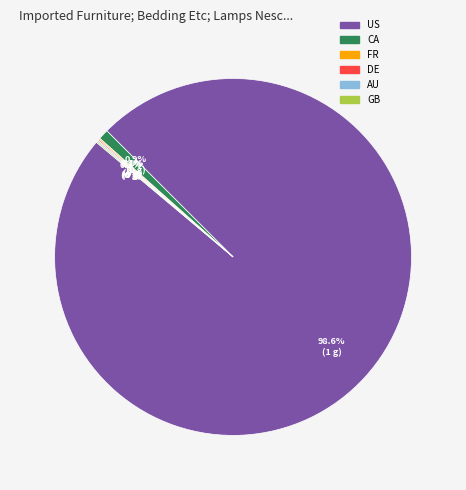

Which category has the biggest portion of the pie?

US